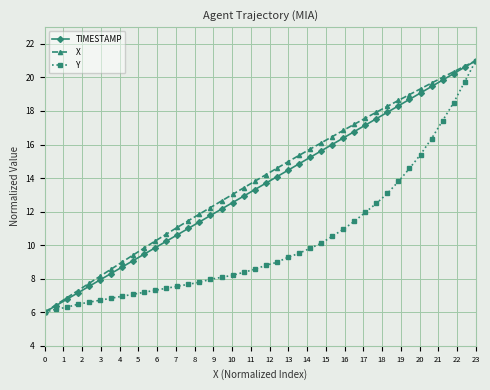

What is the value of the X point at the 15th from the left?

11.9